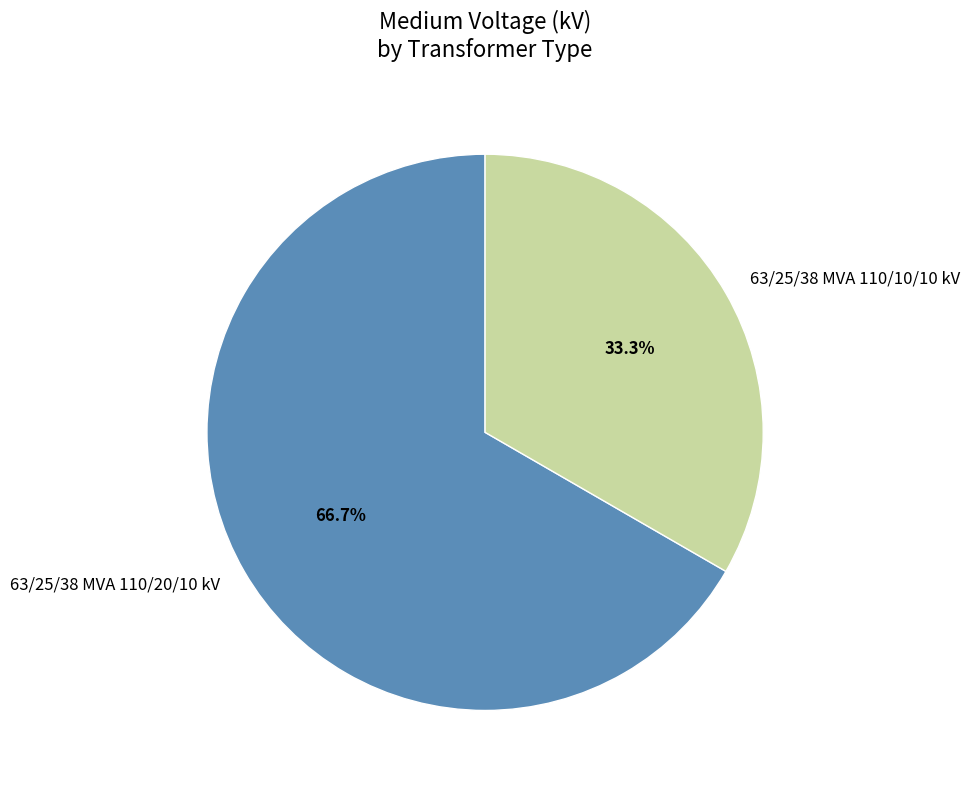

Does 63/25/38 MVA 110/20/10 kV represent more than half of the total?

Yes